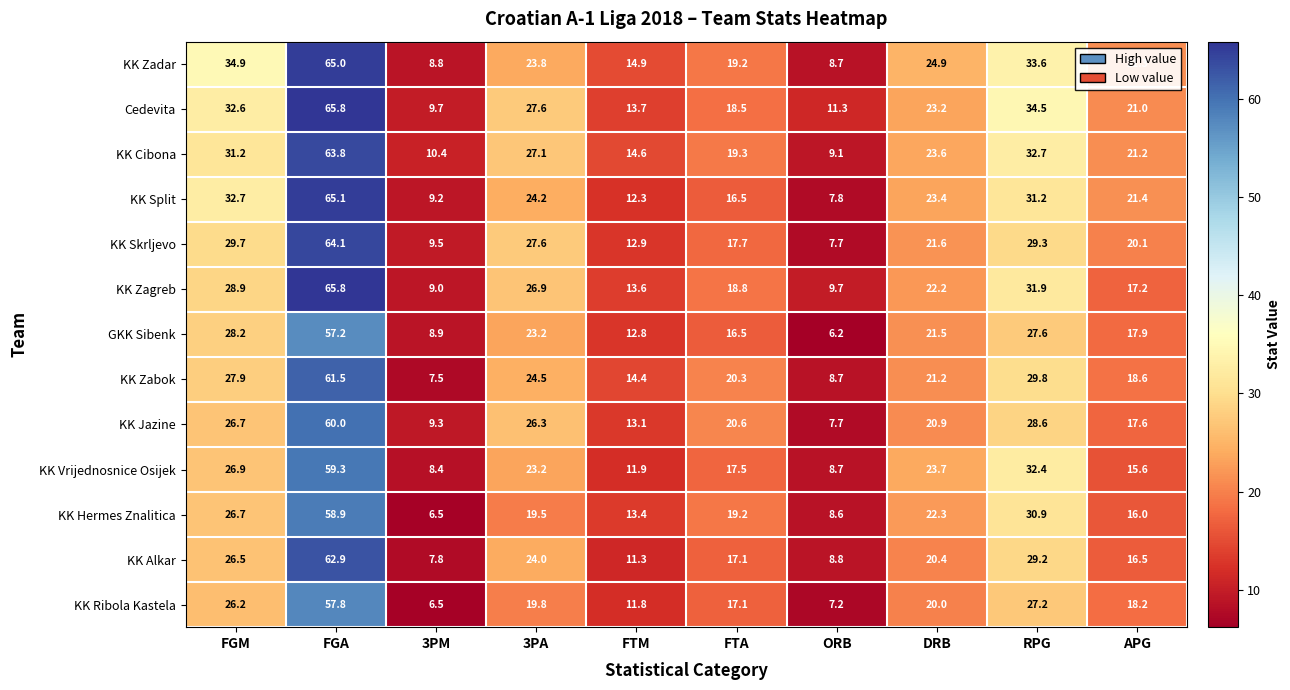

What is the average value of the KK Zadar series?

25.5